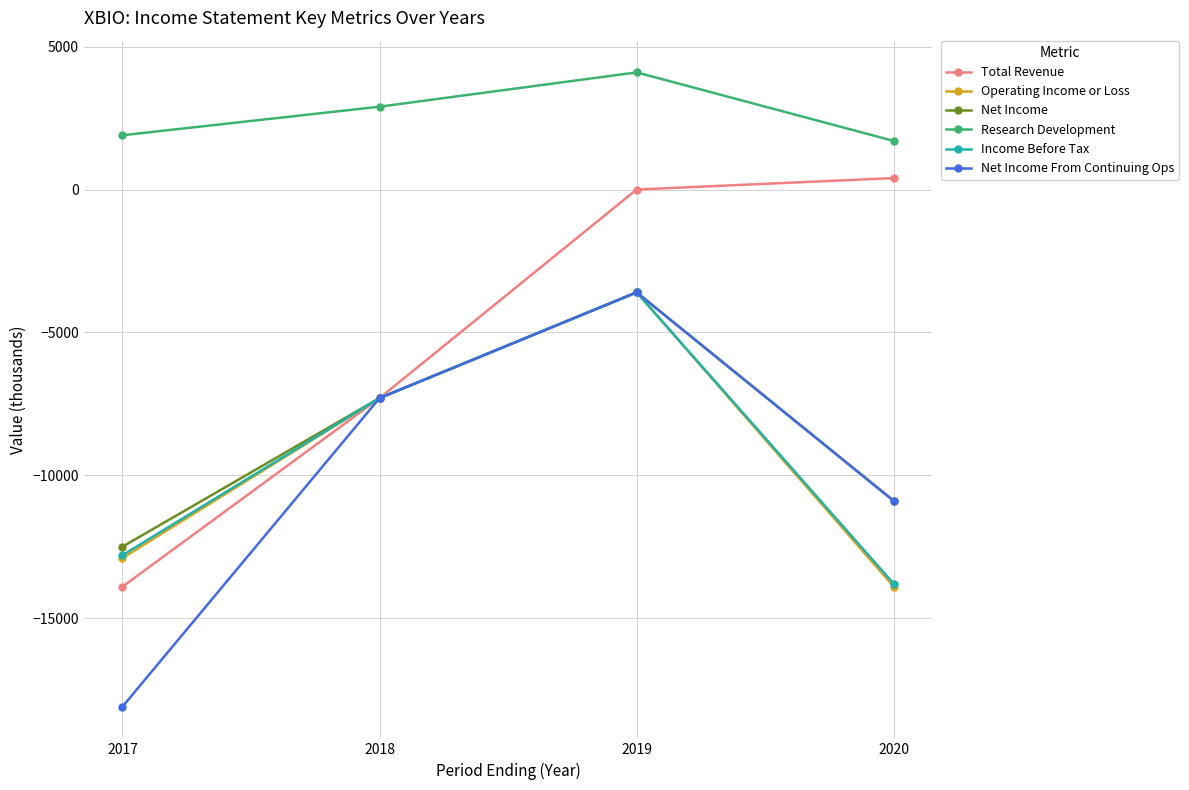

What is the difference between the Operating Income or Loss values at 2018 and 2019?

3700